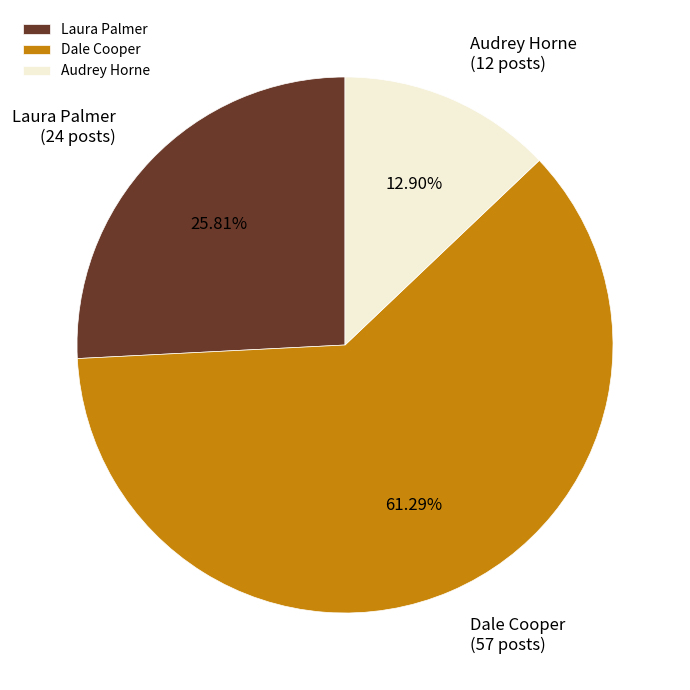

Approximately how many times larger is the value at Audrey Horne compared to Laura Palmer?

0.5